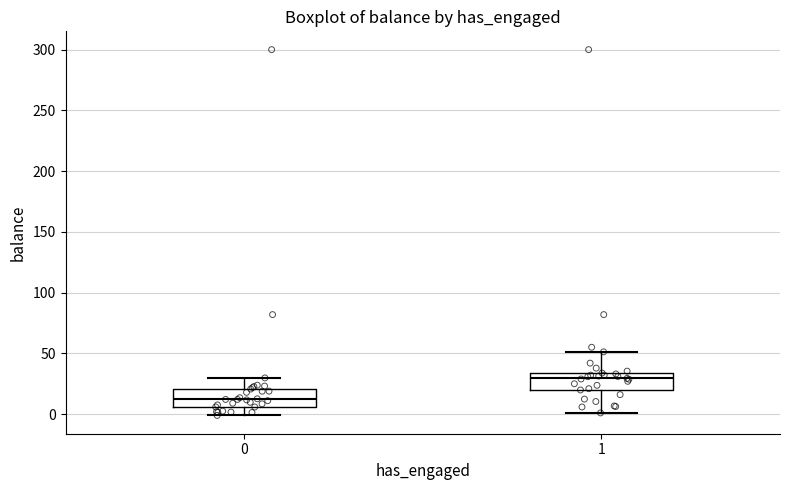

Which box's median line is the highest?

1